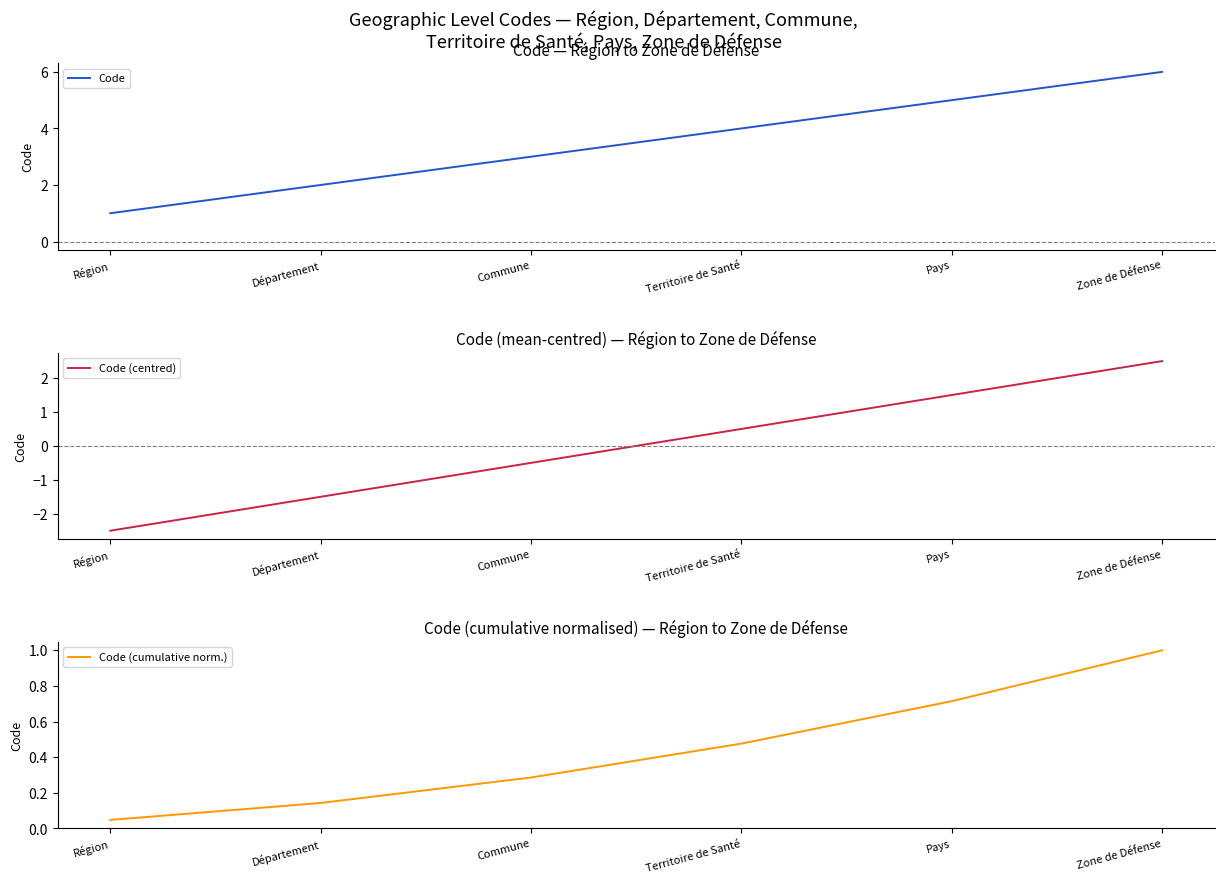

Where does the Code (centred) series first go above 0?

Territoire de Santé